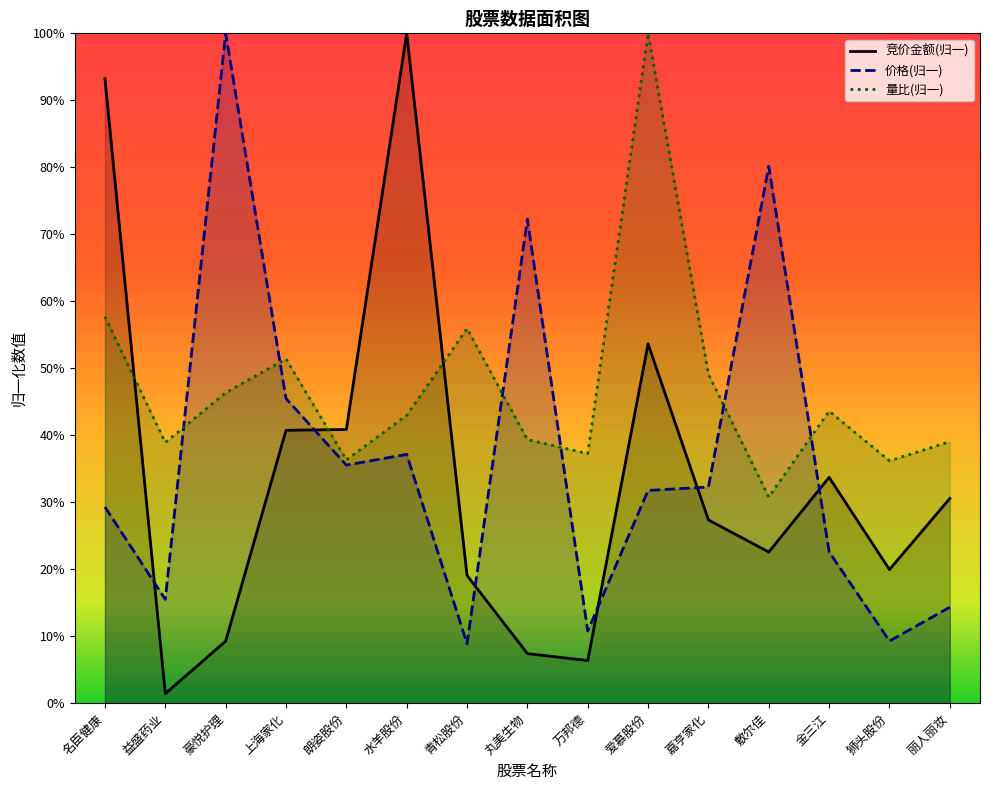

Does the chart display data point markers on the line(s)?

No